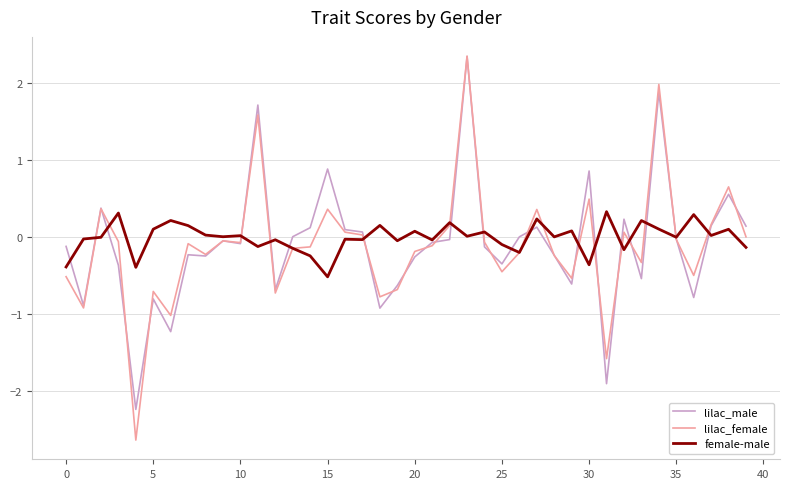

Does the chart display data point markers on the line(s)?

No